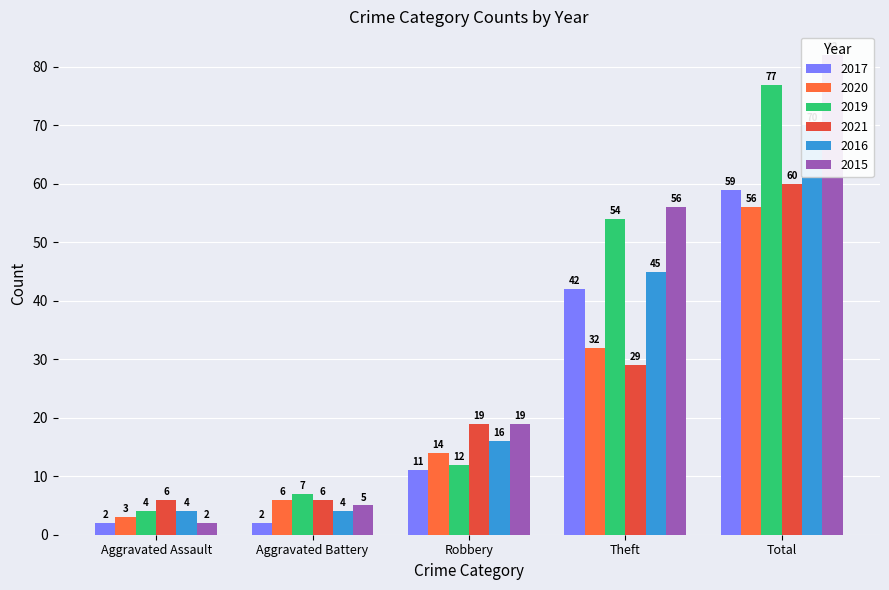

What is the label of the 3rd bar from the right?

Robbery